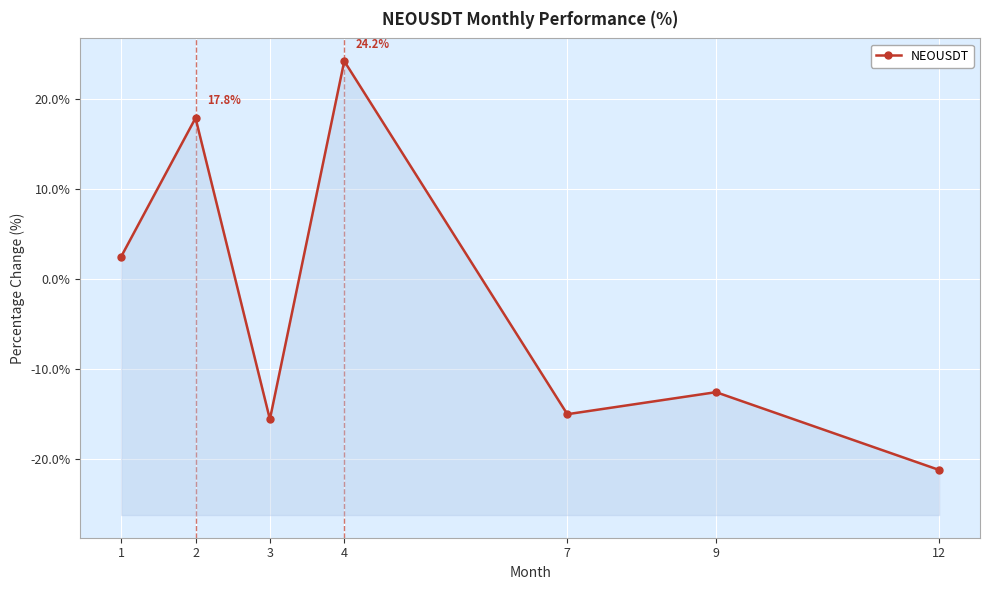

What is the ratio of the value at 1 to the value at 4?

0.1